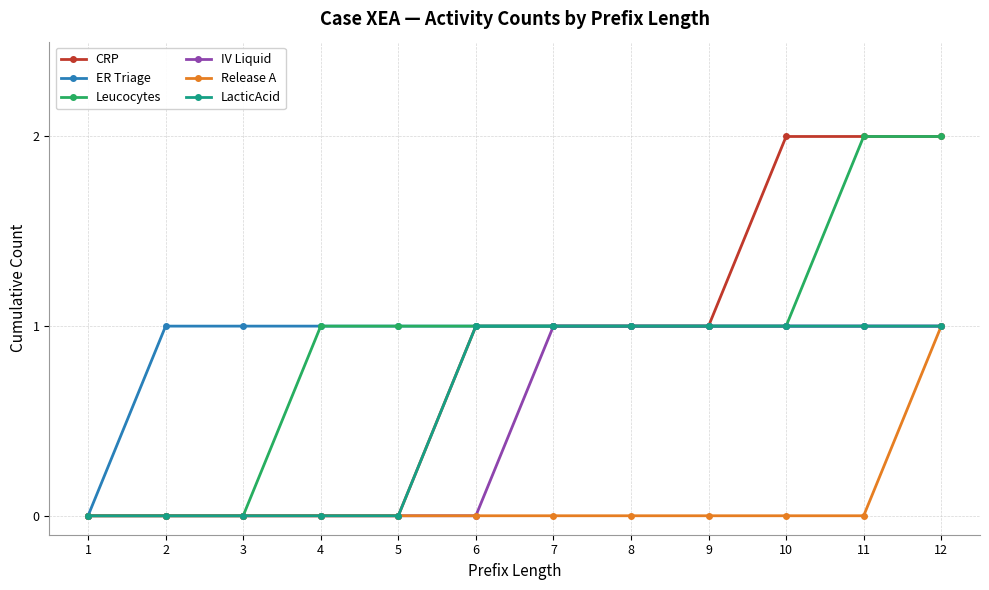

What is the average value of the ER Triage series?

1